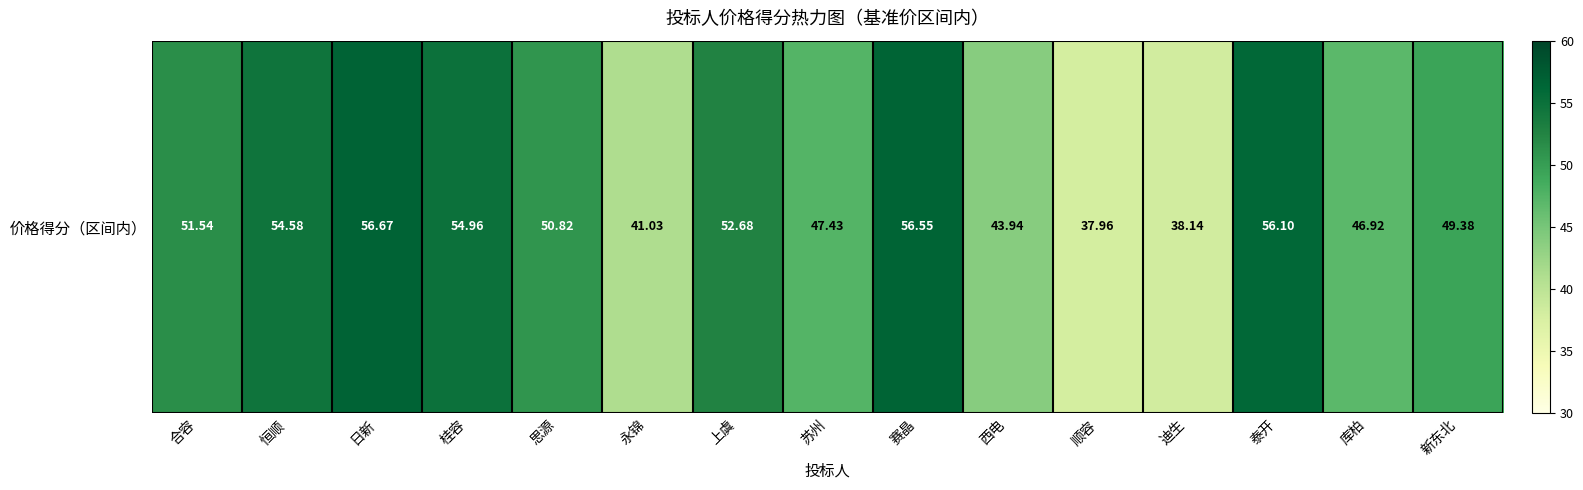

The chart shows a value of 38.0 at 顺容. True or false?

True